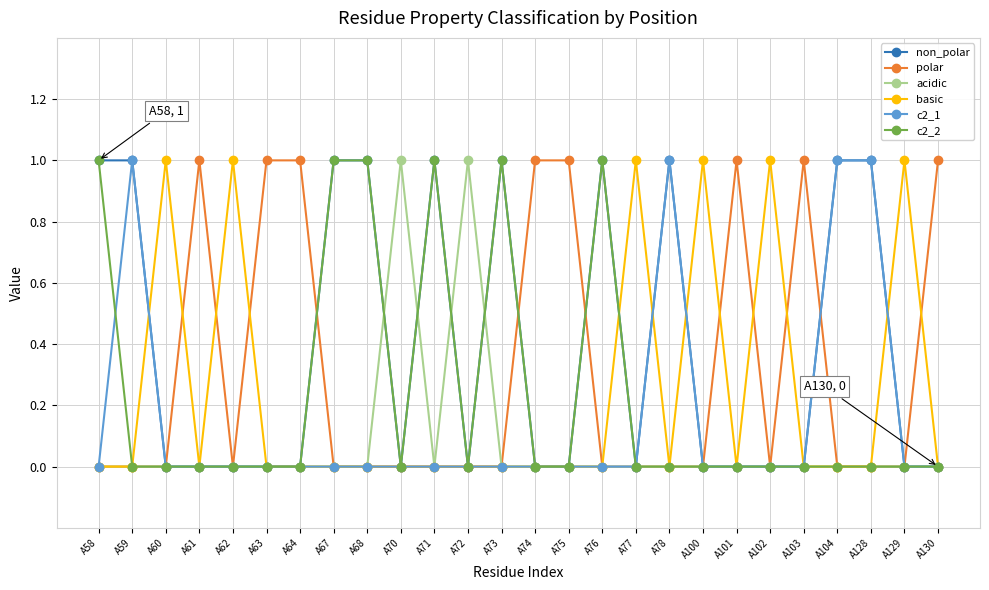

Reading left to right, what are all the values shown in this chart?

non_polar: A58=1	A59=1	A60=0	A61=0	A62=0	A63=0	A64=0	A67=1	A68=1	A70=0	A71=1	A72=0	A73=1	A74=0	A75=0	A76=1	A77=0	A78=1	A100=0	A101=0	A102=0	A103=0	A104=1	A128=1	A129=0	A130=0
polar: A58=0	A59=0	A60=0	A61=1	A62=0	A63=1	A64=1	A67=0	A68=0	A70=0	A71=0	A72=0	A73=0	A74=1	A75=1	A76=0	A77=0	A78=0	A100=0	A101=1	A102=0	A103=1	A104=0	A128=0	A129=0	A130=1
acidic: A58=0	A59=0	A60=0	A61=0	A62=0	A63=0	A64=0	A67=0	A68=0	A70=1	A71=0	A72=1	A73=0	A74=0	A75=0	A76=0	A77=0	A78=0	A100=0	A101=0	A102=0	A103=0	A104=0	A128=0	A129=0	A130=0
basic: A58=0	A59=0	A60=1	A61=0	A62=1	A63=0	A64=0	A67=0	A68=0	A70=0	A71=0	A72=0	A73=0	A74=0	A75=0	A76=0	A77=1	A78=0	A100=1	A101=0	A102=1	A103=0	A104=0	A128=0	A129=1	A130=0
c2_1: A58=0	A59=1	A60=0	A61=0	A62=0	A63=0	A64=0	A67=0	A68=0	A70=0	A71=0	A72=0	A73=0	A74=0	A75=0	A76=0	A77=0	A78=1	A100=0	A101=0	A102=0	A103=0	A104=1	A128=1	A129=0	A130=0
c2_2: A58=1	A59=0	A60=0	A61=0	A62=0	A63=0	A64=0	A67=1	A68=1	A70=0	A71=1	A72=0	A73=1	A74=0	A75=0	A76=1	A77=0	A78=0	A100=0	A101=0	A102=0	A103=0	A104=0	A128=0	A129=0	A130=0